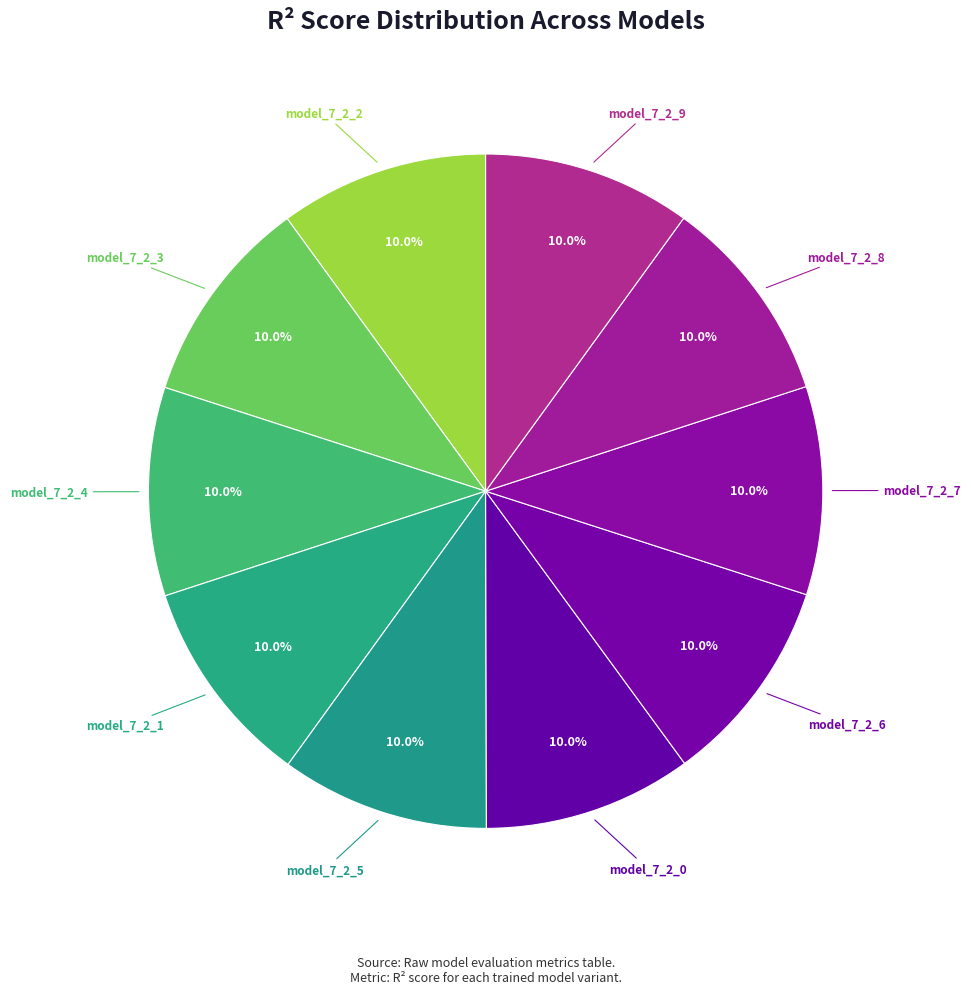

How many slices are in this pie chart?

10